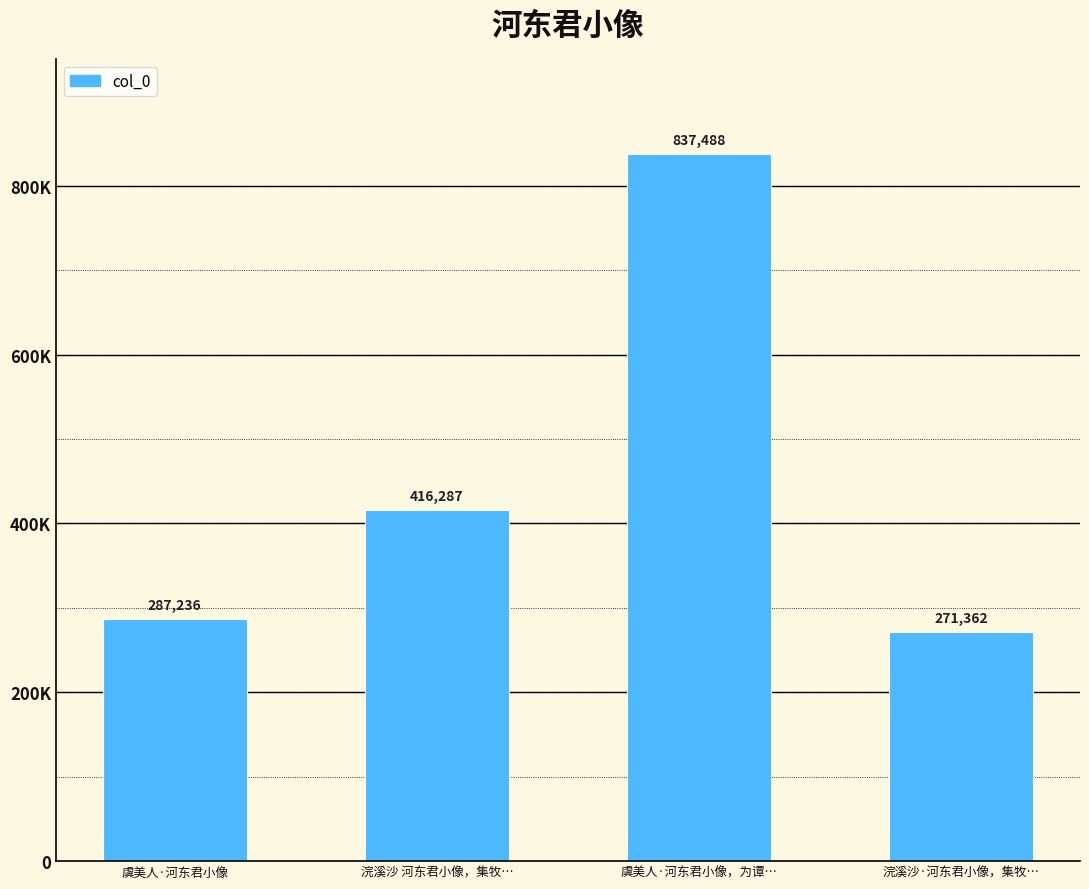

List the labels in order of value, largest first.

虞美人·河东君小像，为谭…, 浣溪沙 河东君小像，集牧…, 虞美人·河东君小像, 浣溪沙·河东君小像，集牧…